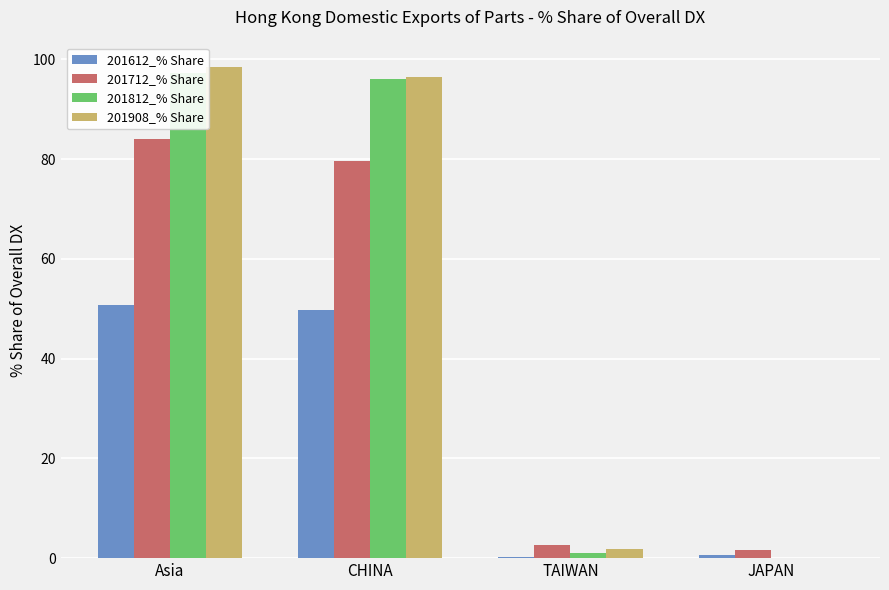

The value of 201812_% Share at Asia is 49.6. True or false?

False